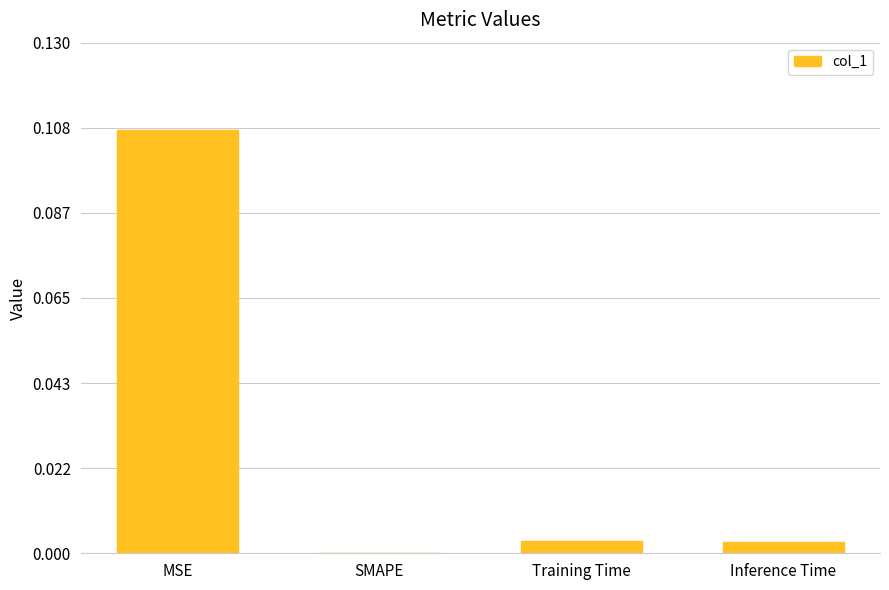

Which label corresponds to the largest value in the chart?

MSE